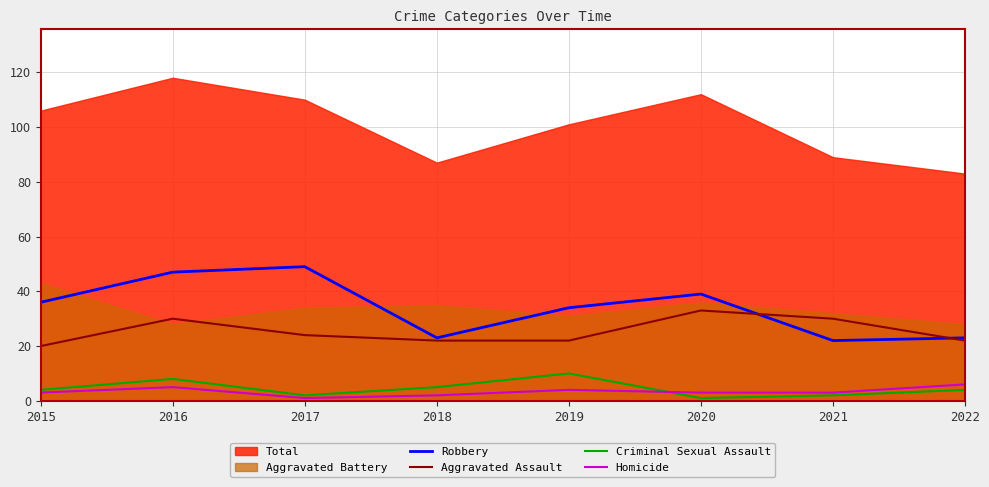

What is the value of the Criminal Sexual Assault point at the 2nd from the left?

8